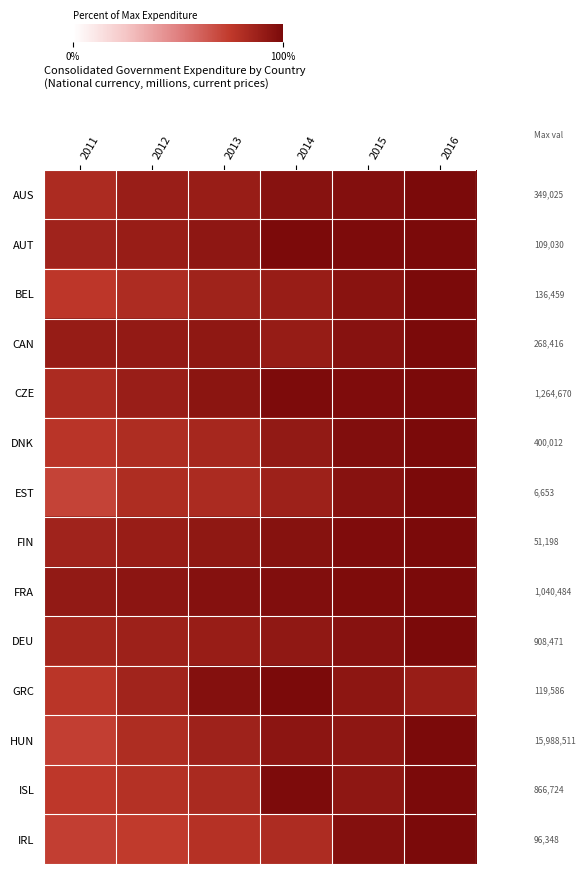

What is the minimum value shown in the chart?

71.4